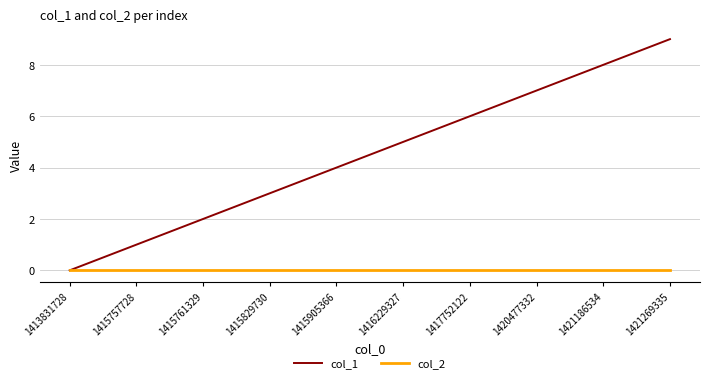

What is the spread (max minus min) of values at 1416229327?

5